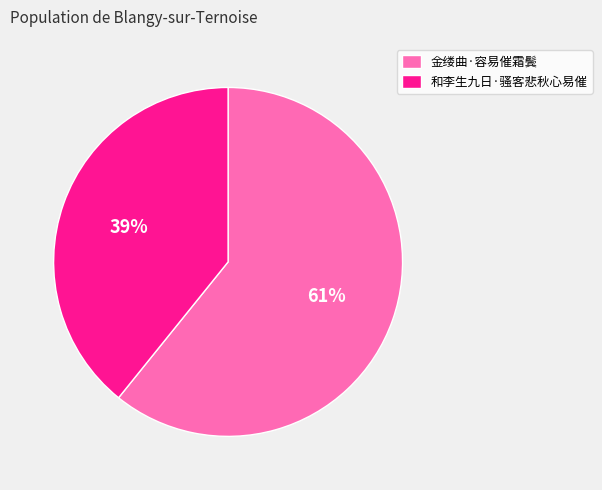

Does 和李生九日·骚客悲秋心易催 represent more than half of the total?

No